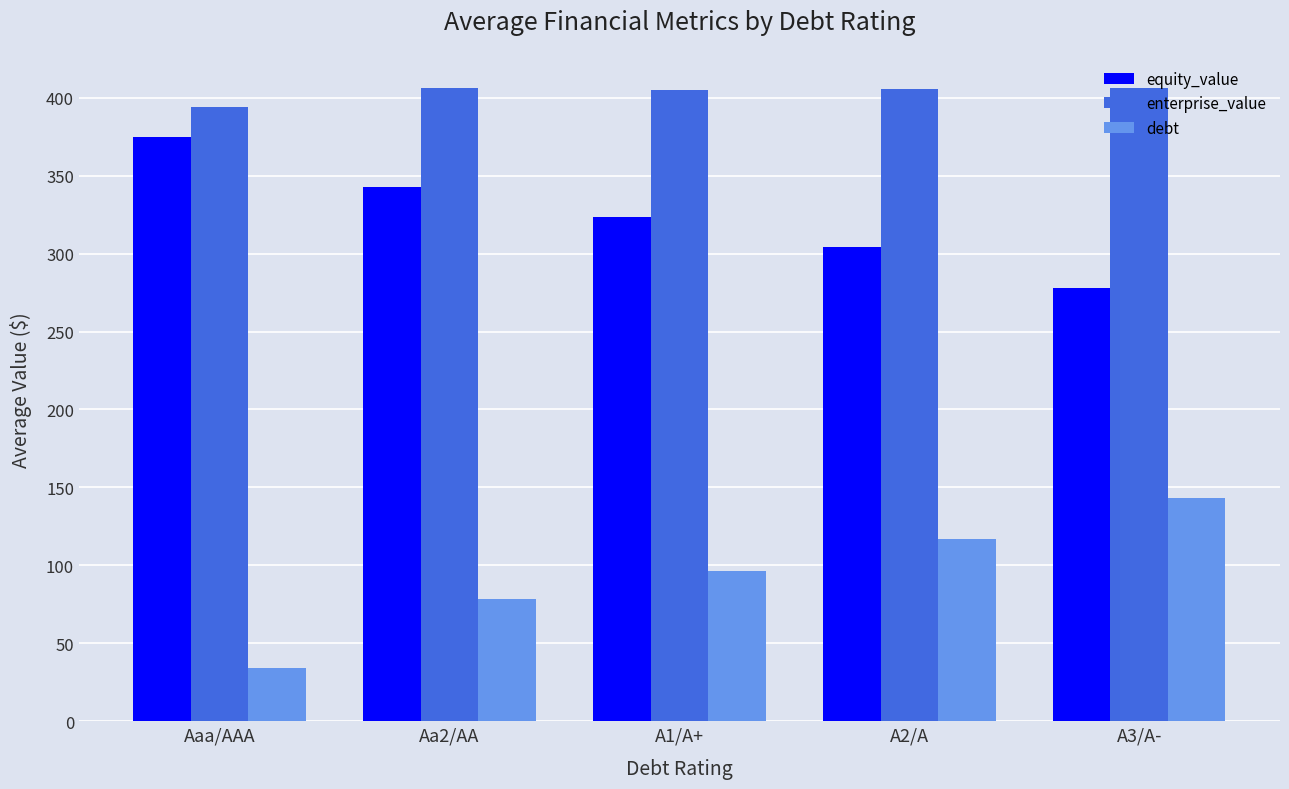

Where does the debt series first go above 96?

A1/A+